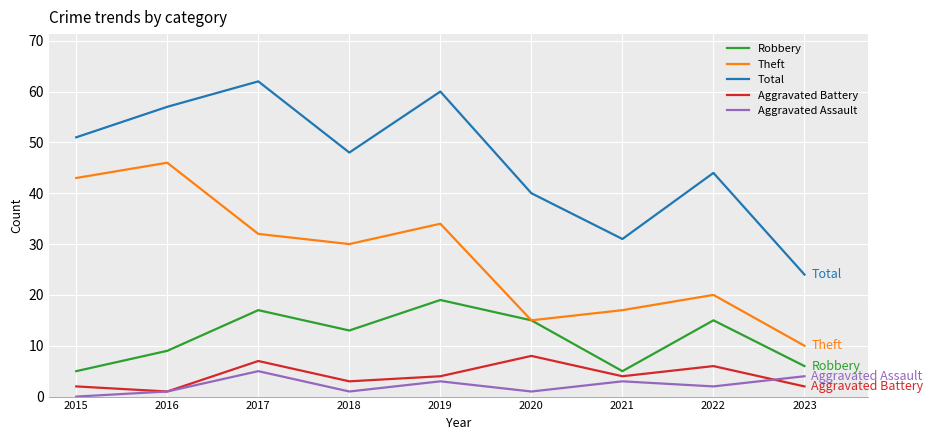

At which label does Aggravated Battery first exceed 4?

2017